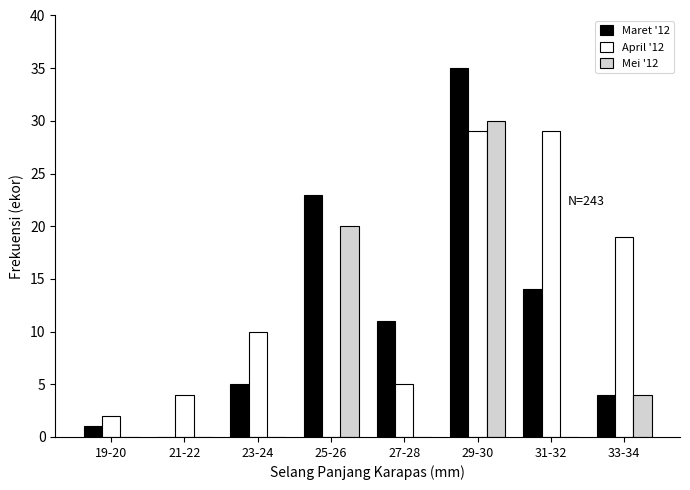

Reading left to right, list all the values displayed in this chart.

Maret '12: 19-20=1	21-22=0	23-24=5	25-26=23	27-28=11	29-30=35	31-32=14	33-34=4
April '12: 19-20=2	21-22=4	23-24=10	25-26=0	27-28=5	29-30=29	31-32=29	33-34=19
Mei '12: 19-20=0	21-22=0	23-24=0	25-26=20	27-28=0	29-30=30	31-32=0	33-34=4